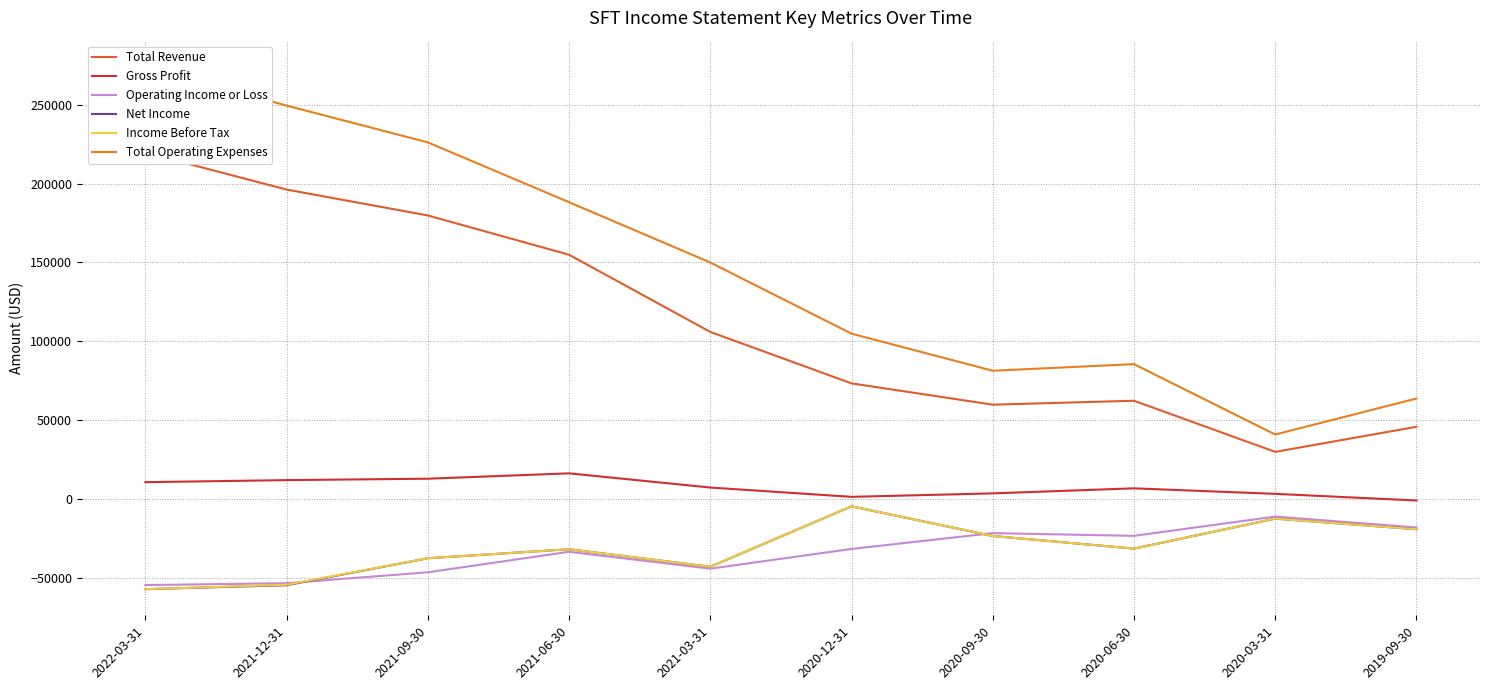

Which series has the largest total across all categories?

Total Operating Expenses